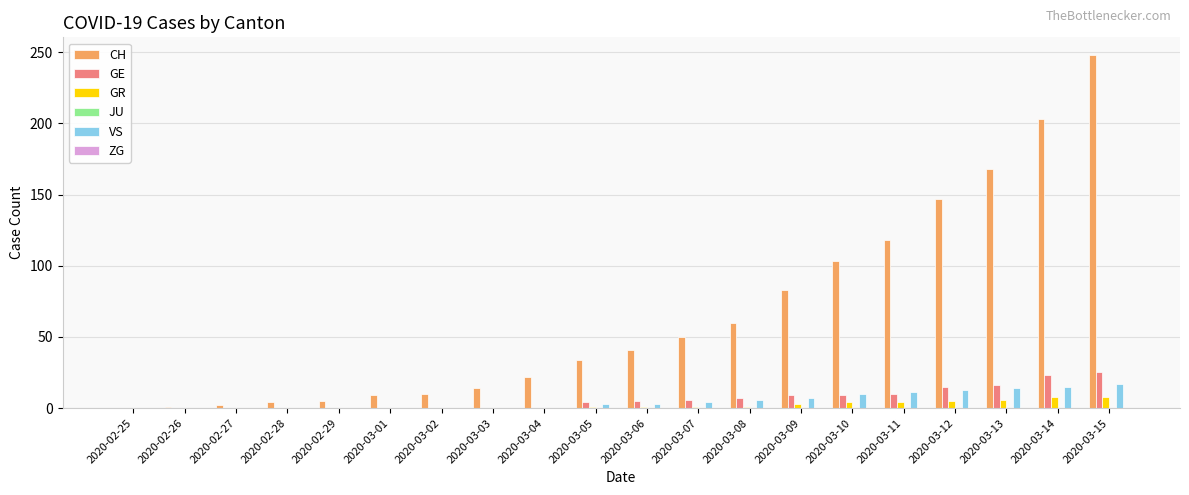

What is the sum of the CH values at 2020-03-06 and 2020-03-14?

244